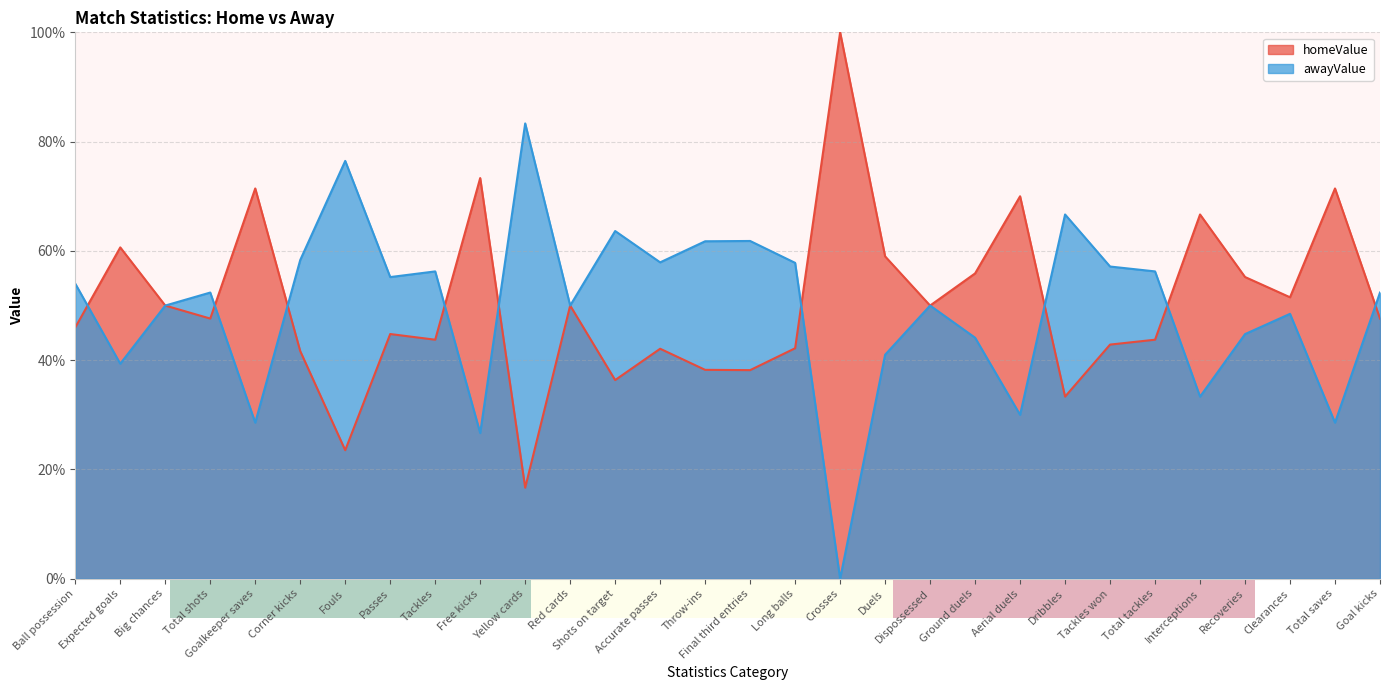

How many series are shown in this chart?

2